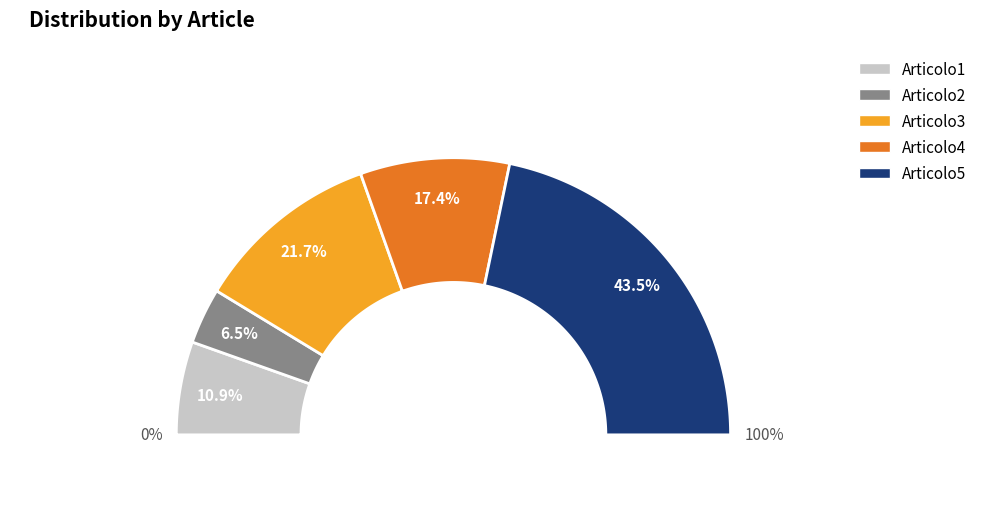

Is there a majority slice in this chart?

No